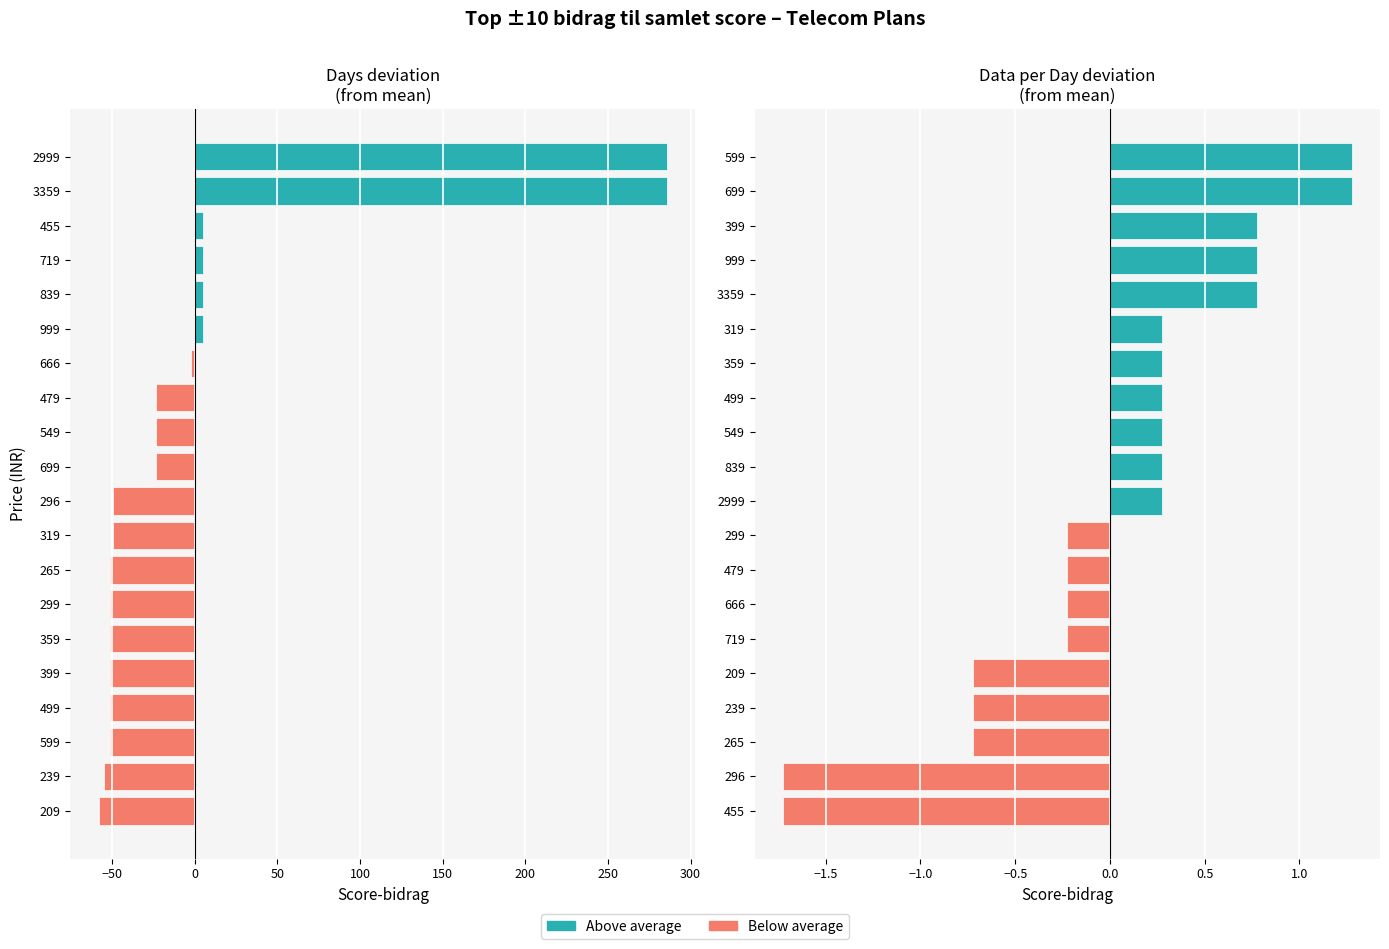

Rank the series by their maximum value, from lowest to highest.

Data(GB) per Day, Days